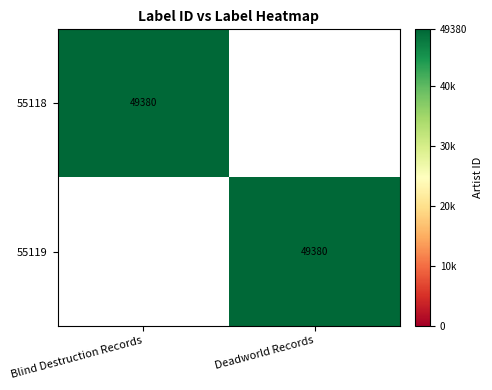

What is the total value across all series at Blind Destruction Records?

49380